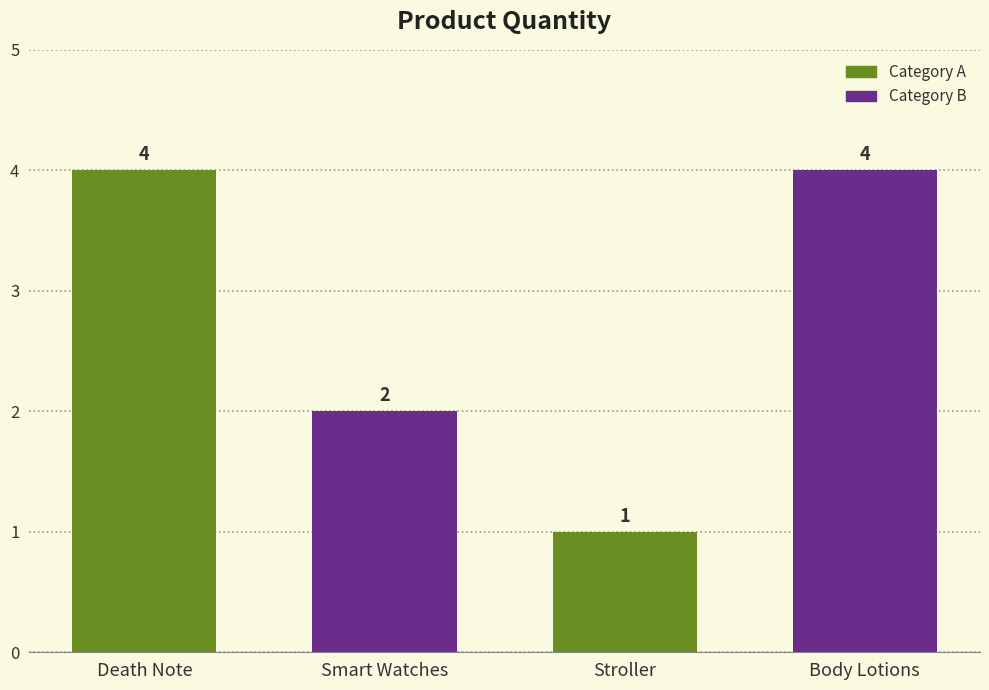

What position from the right is Body Lotions?

1